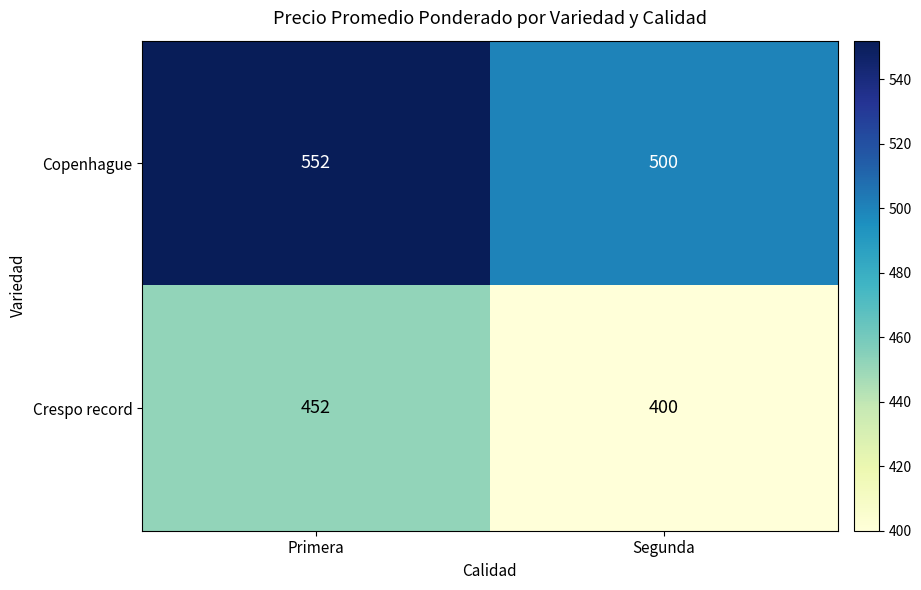

What is the approximate value of Crespo record at Primera, to the nearest 10?

450